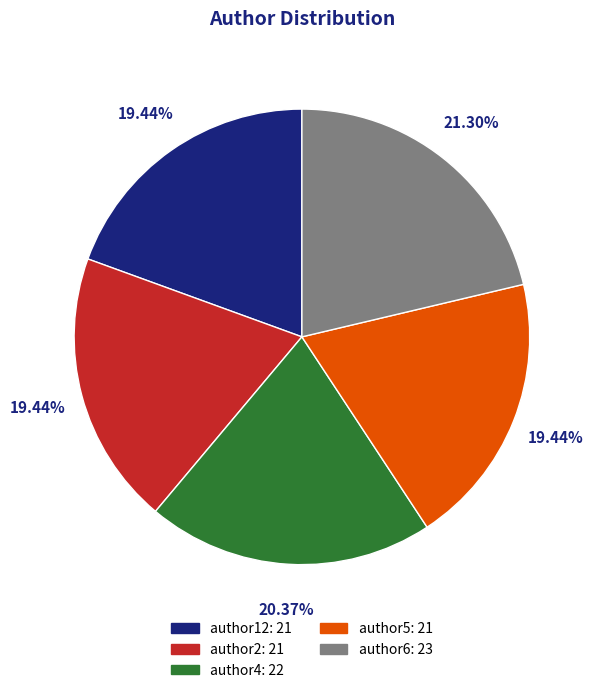

Is there any slice that represents more than half of the pie?

No